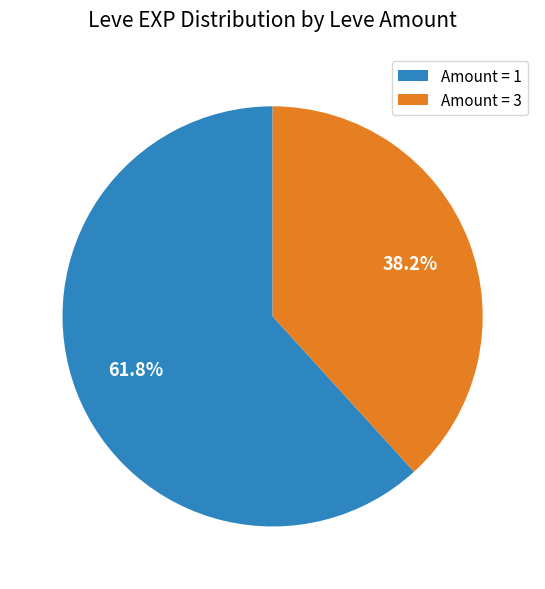

What percentage do Amount = 3 and Amount = 1 together represent?

100.0%